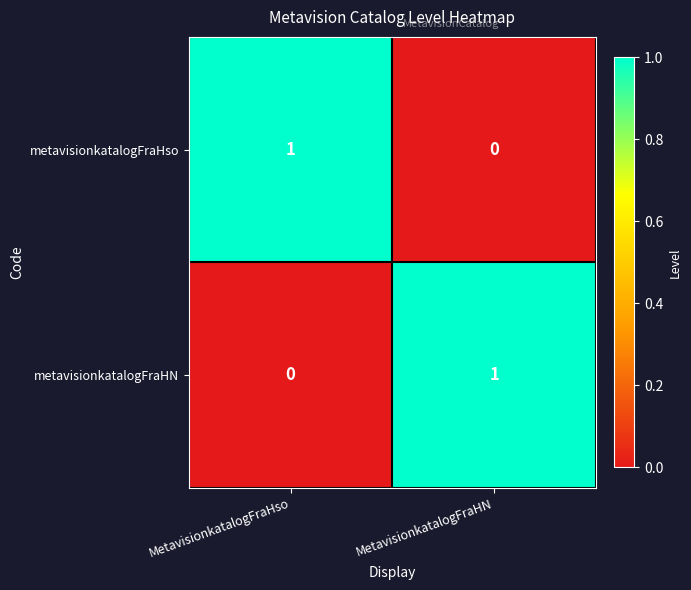

Reading left to right, what are all the values shown in this chart?

metavisionkatalogFraHso: 1	0
metavisionkatalogFraHN: 0	1